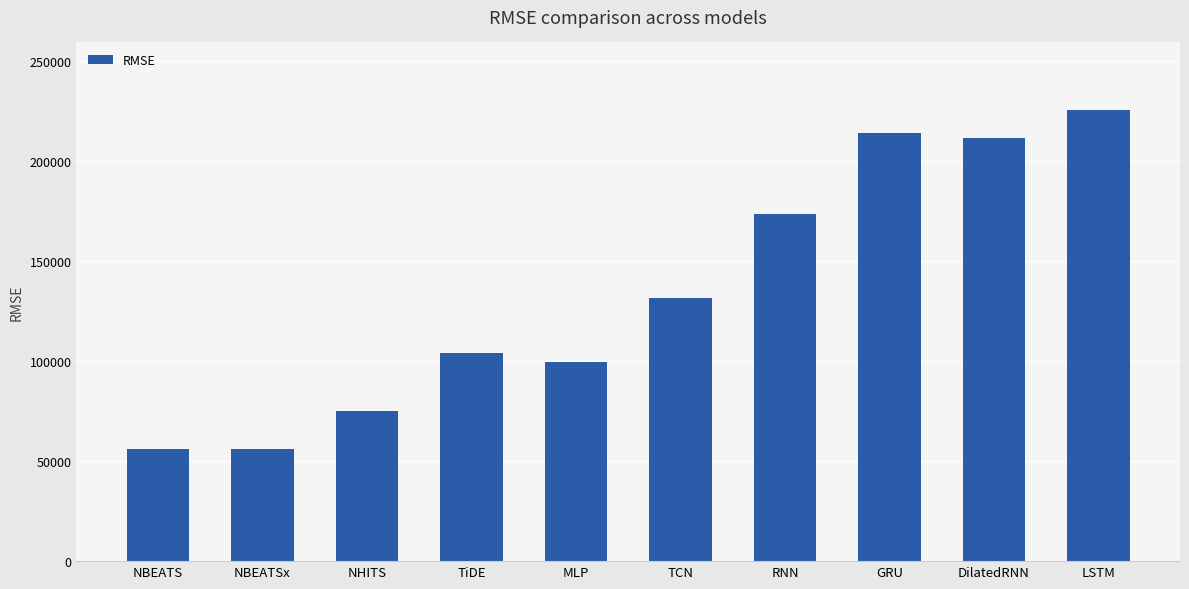

Where does the data first go above 131433?

TCN